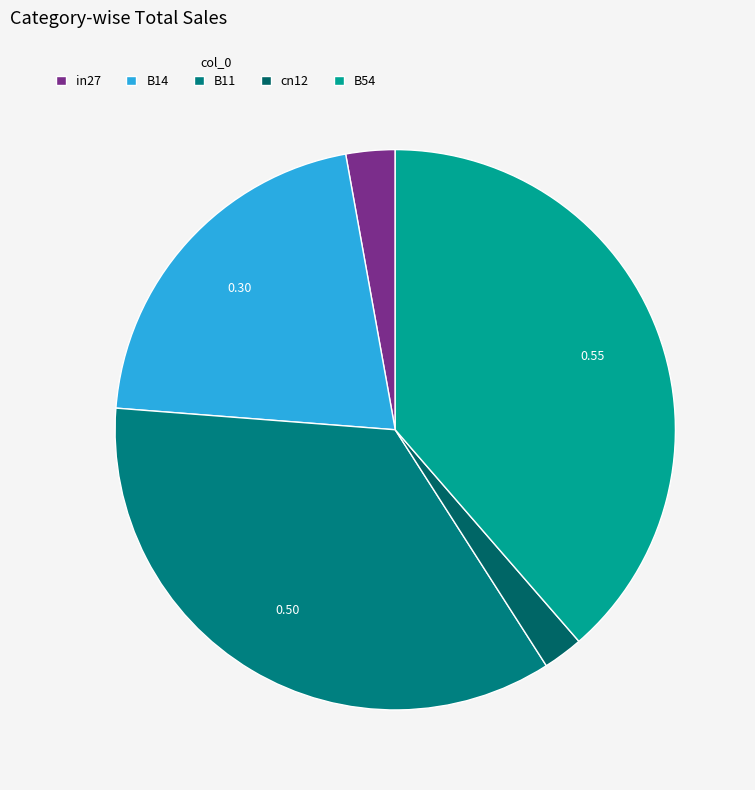

Rank the categories by value from lowest to highest.

cn12, in27, B14, B11, B54